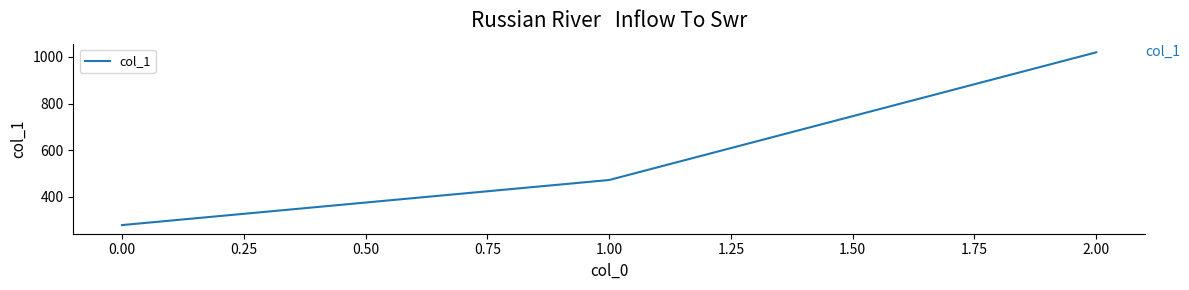

What is the smallest value displayed?

277.8